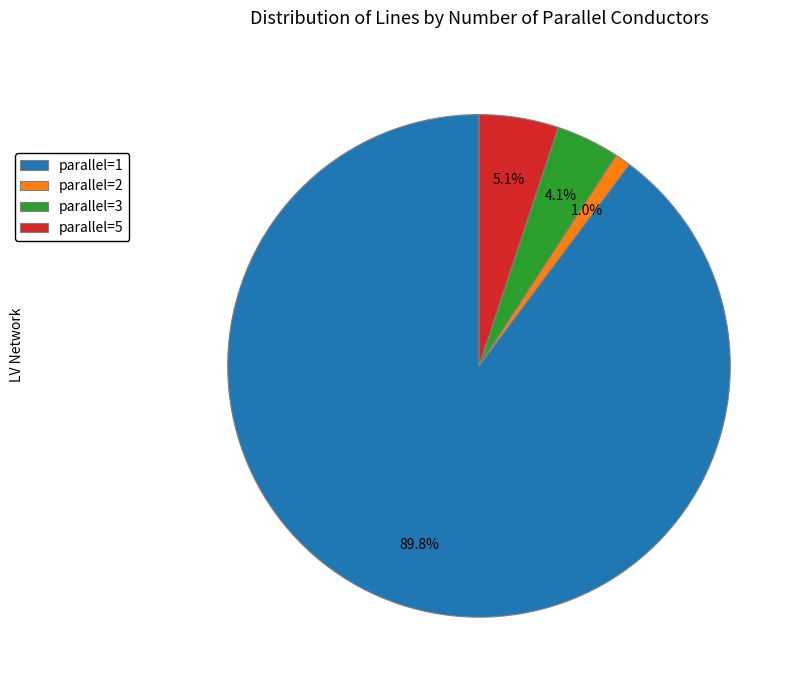

Combined, do parallel=2 and parallel=3 account for over 50%?

No